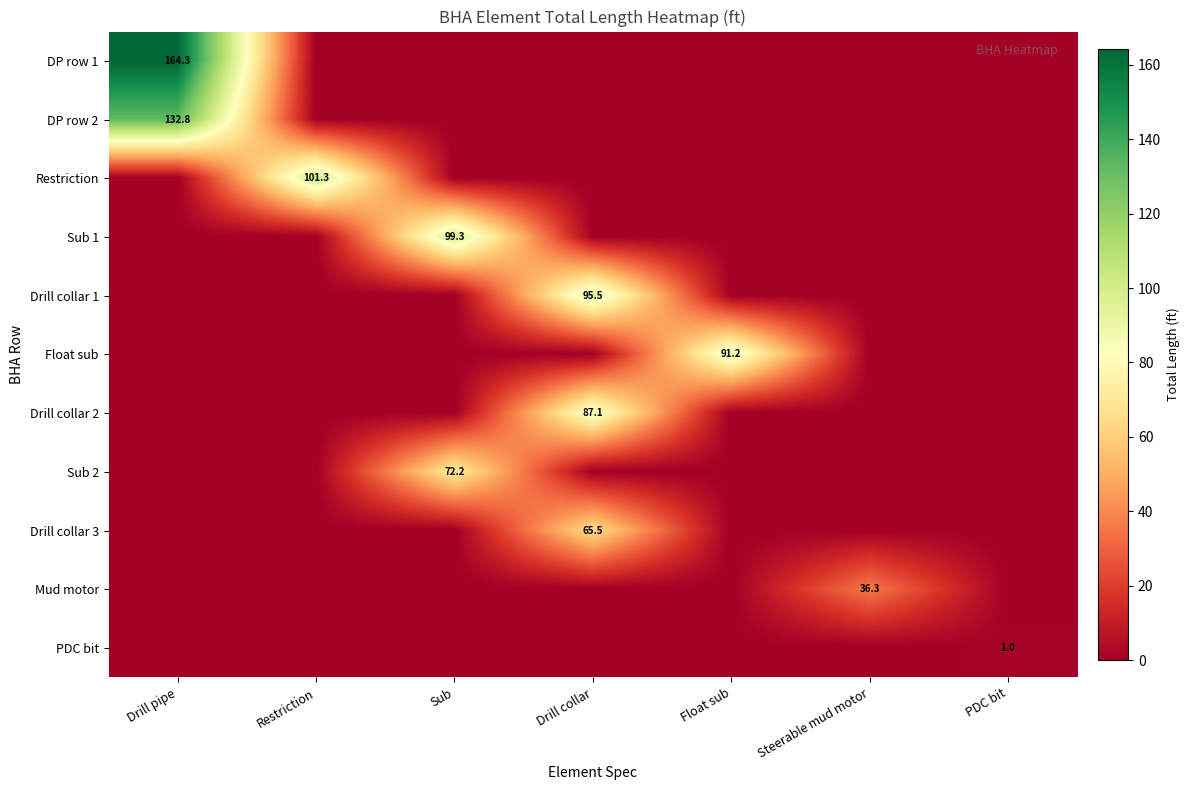

The Sub 1 series shows 149.2 at Sub. True or false?

False